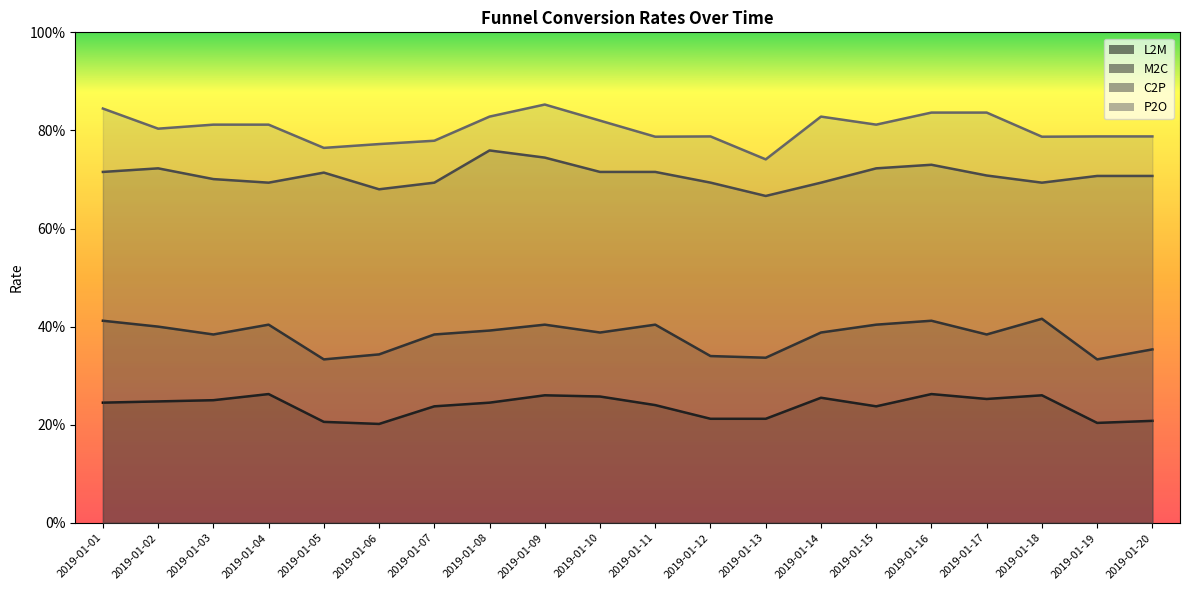

What is the value of the M2C point at the 20th from the left?

0.4